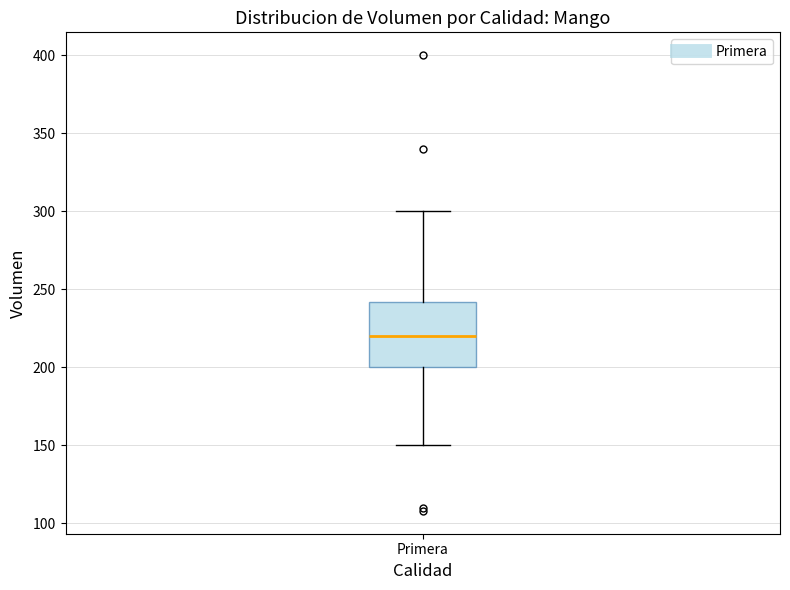

Where is the lower edge of the box for Primera on the y-axis? The values are not printed on the chart, so give them approximately, as read against the axis.

200